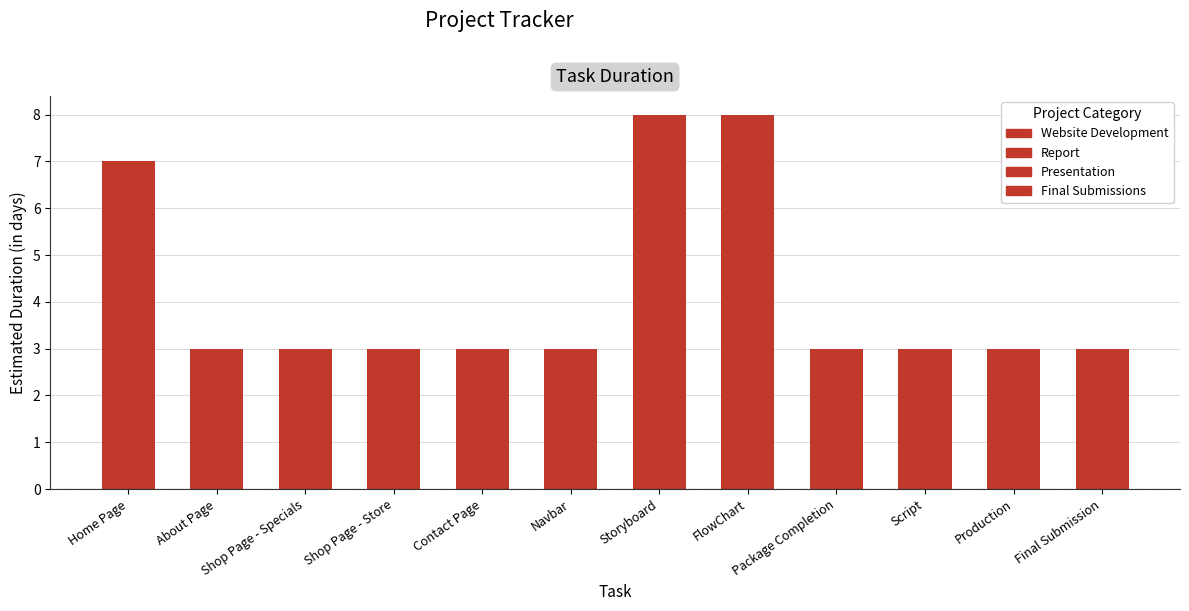

What is the maximum value shown in the chart?

8